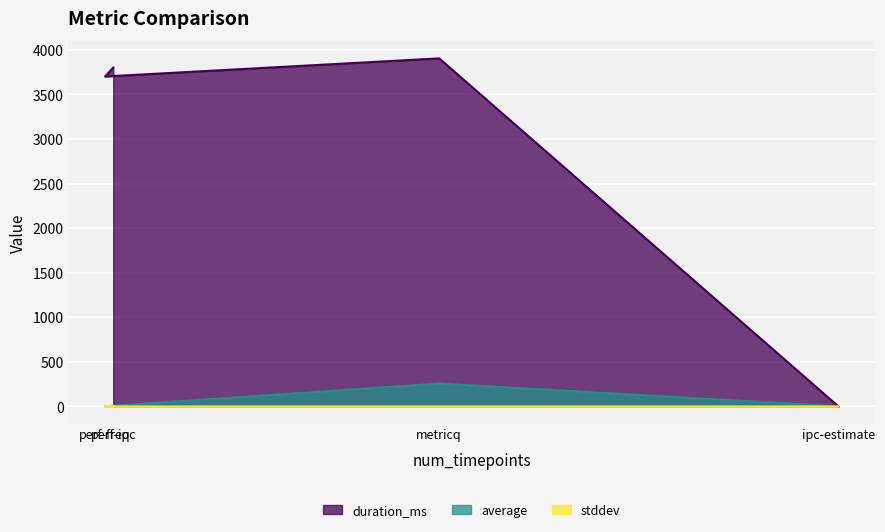

True or false: average has a value of 1.2 at ipc-estimate.

True